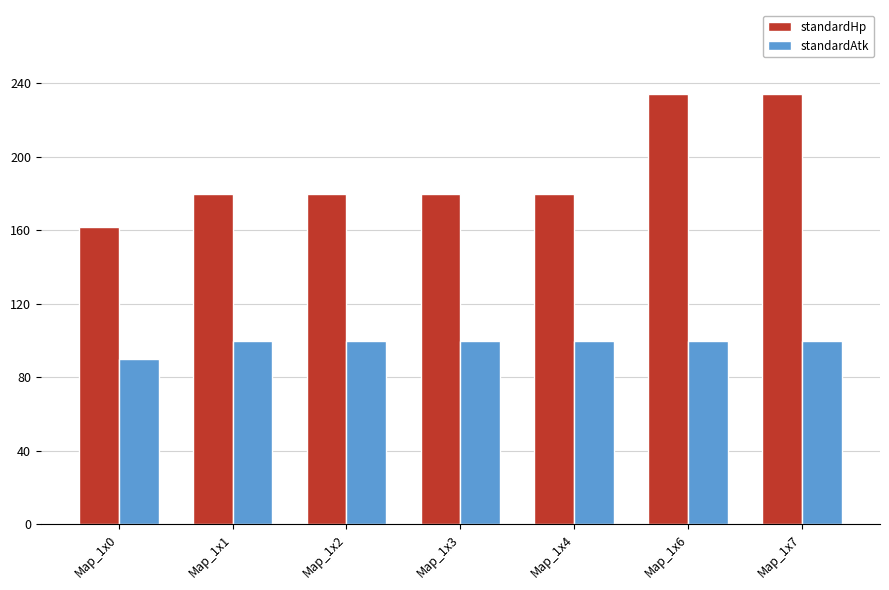

Is the value of standardAtk at Map_1x2 greater than the value of standardHp at Map_1x7?

No